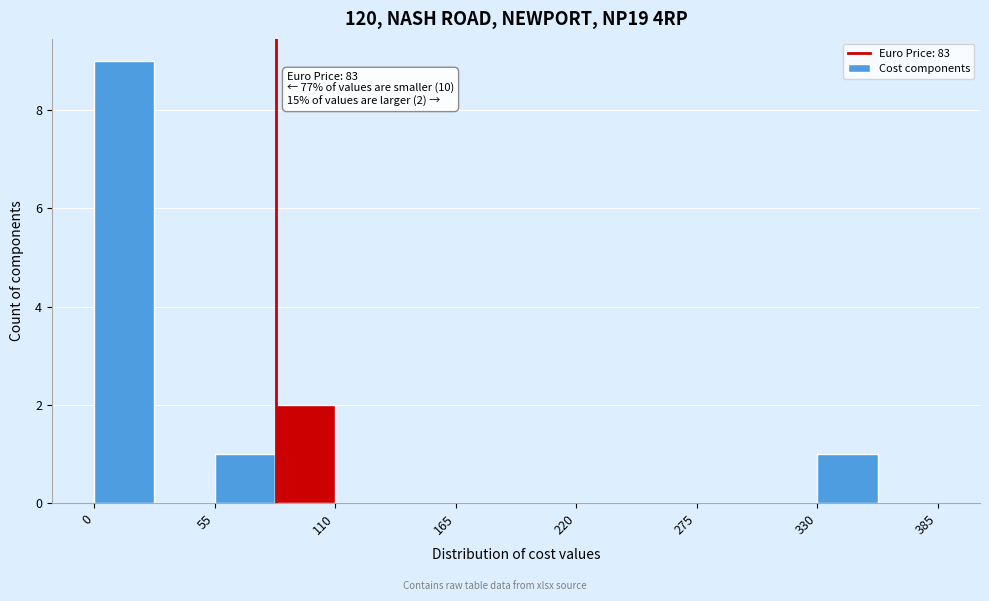

Read against the x-axis, roughly where is the centre of the tallest bar?

10